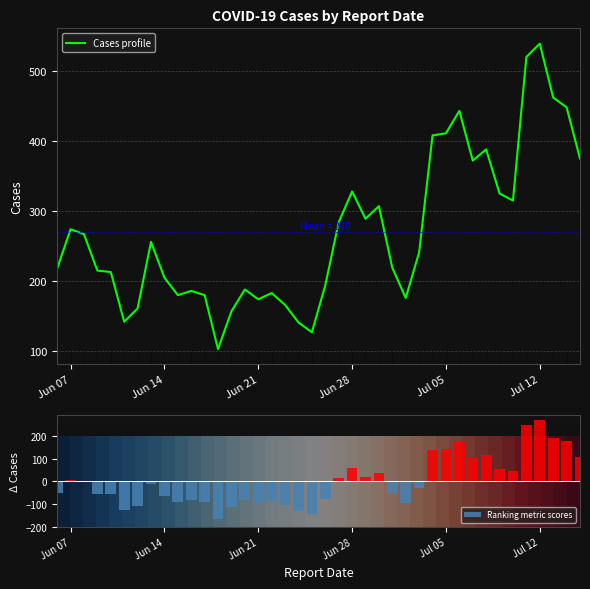

Does the chart contain stacked bars?

No